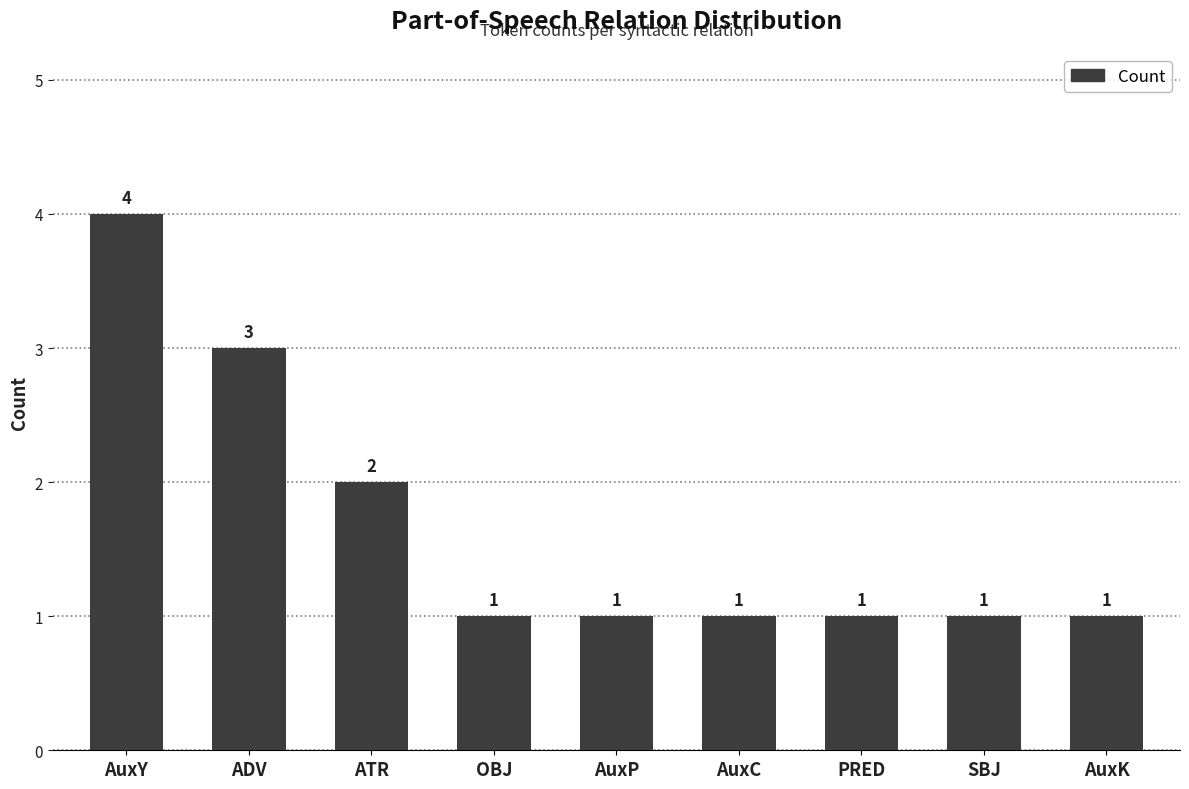

What is the label of the 9th bar from the right?

AuxY